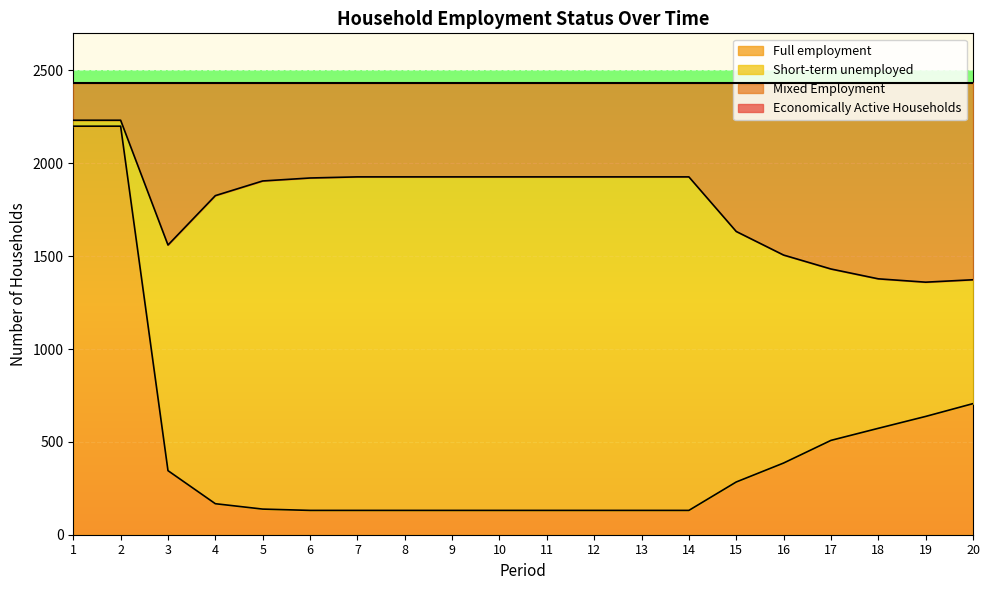

Which category has the highest value across all series?

1